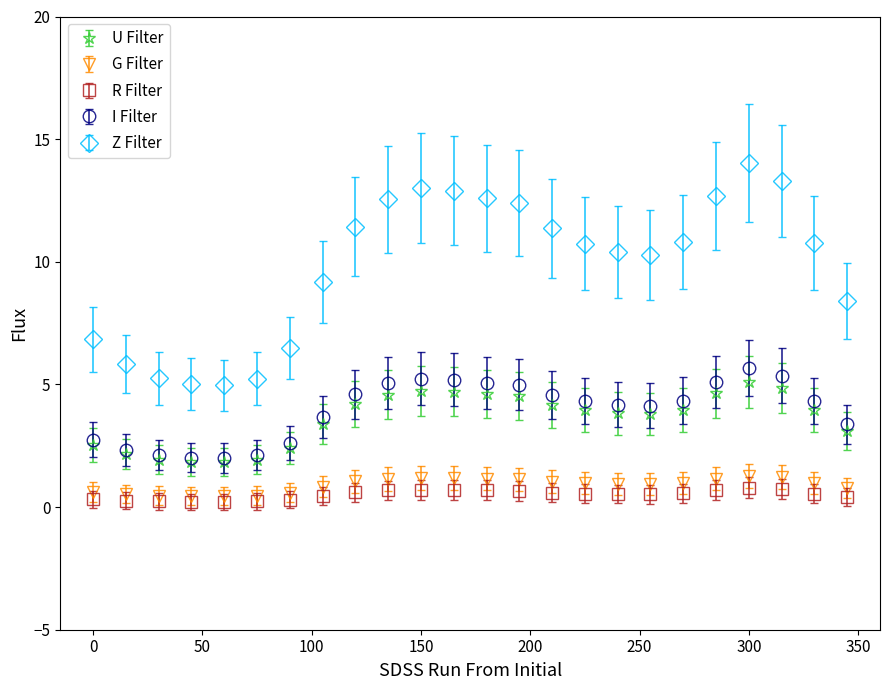

Which series has the largest range (max minus min)?

Z Filter